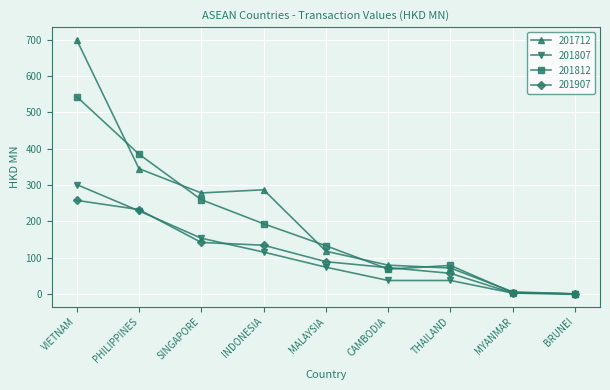

The 201812 series shows 384.8 at PHILIPPINES. True or false?

True